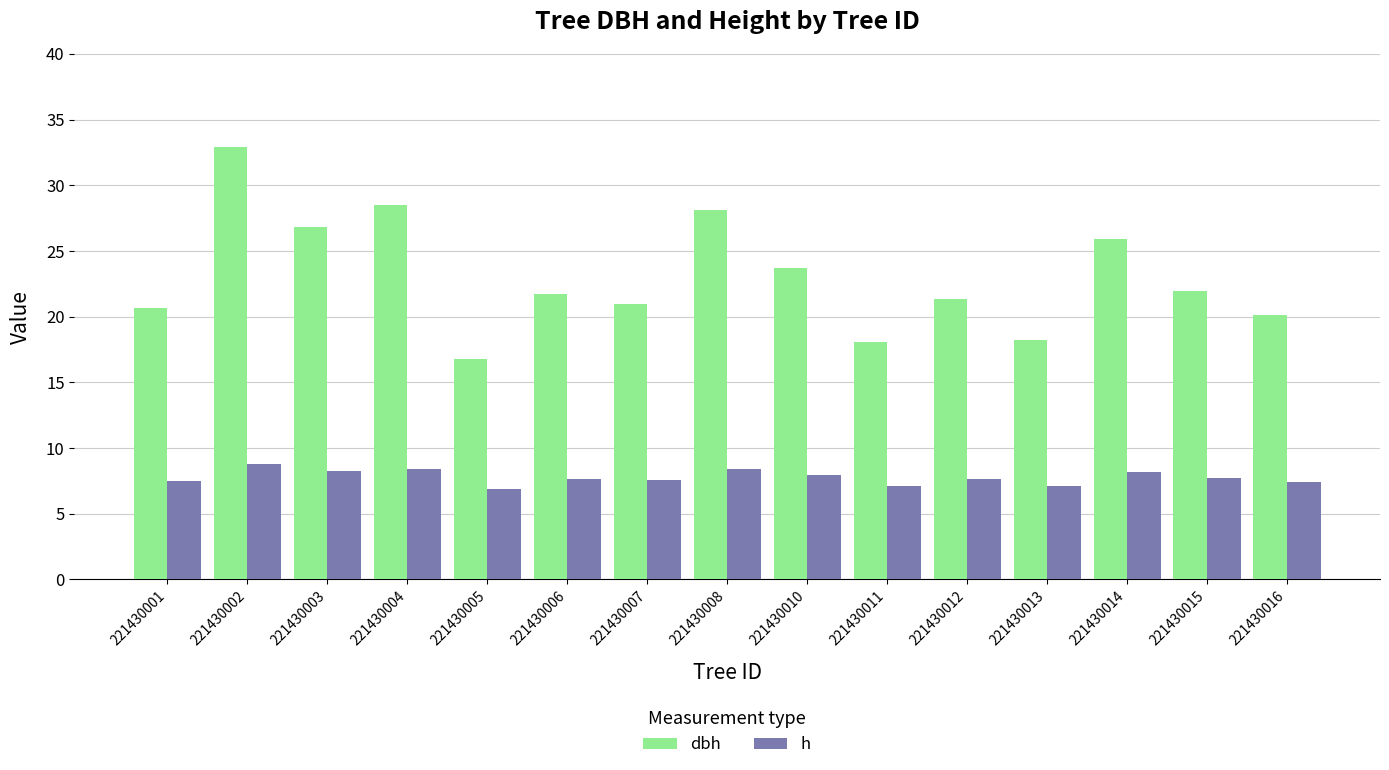

List the series in order of their overall mean, highest first.

dbh, h